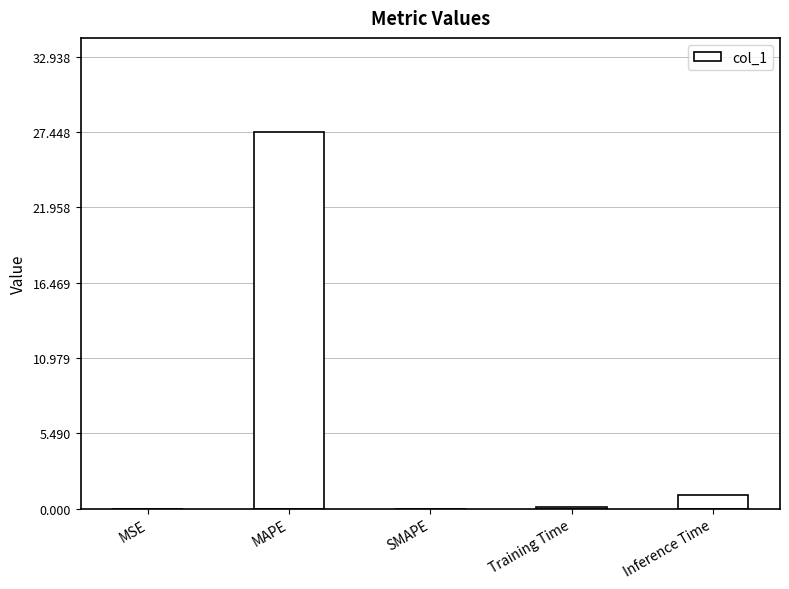

The chart shows a value of 0.0 at MSE. True or false?

True